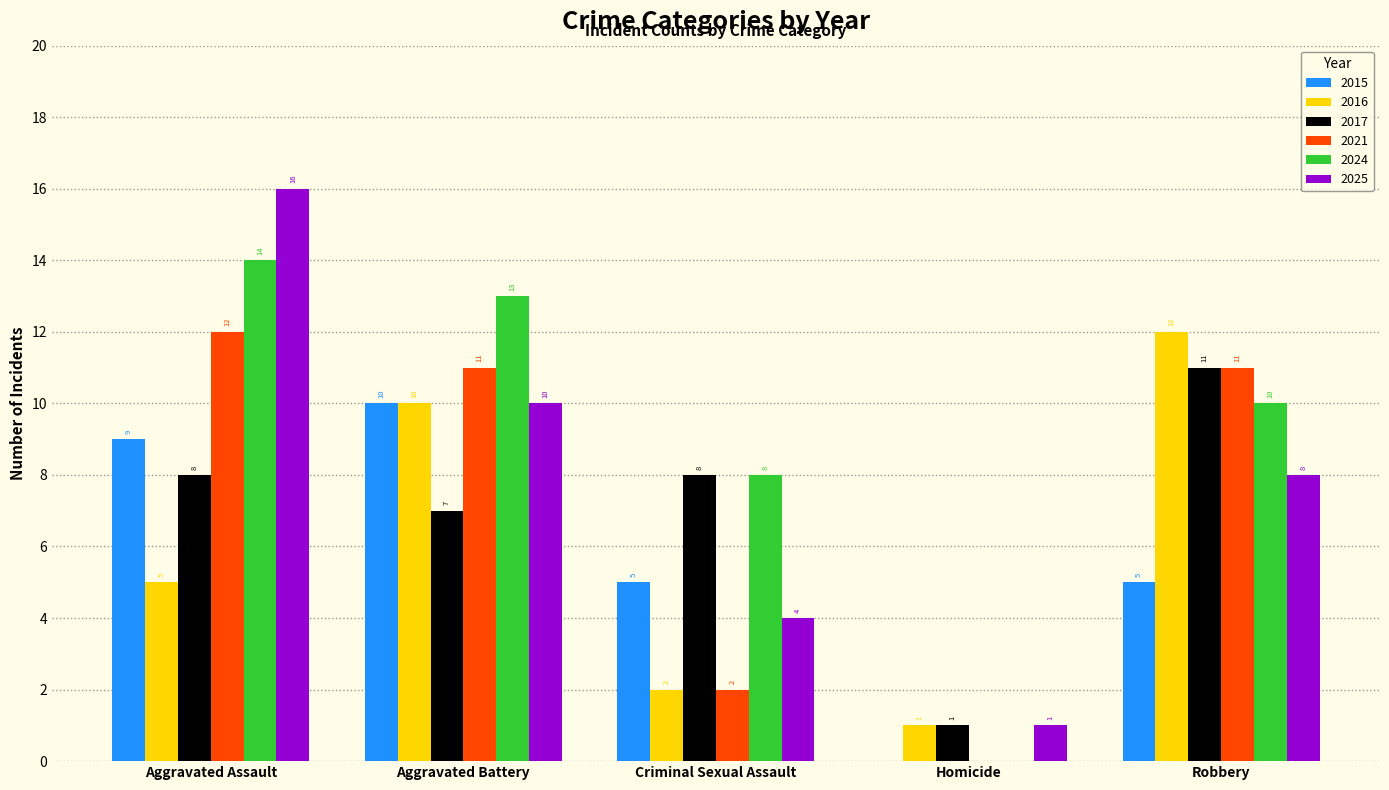

What is the spread (max minus min) of values at Aggravated Assault?

11